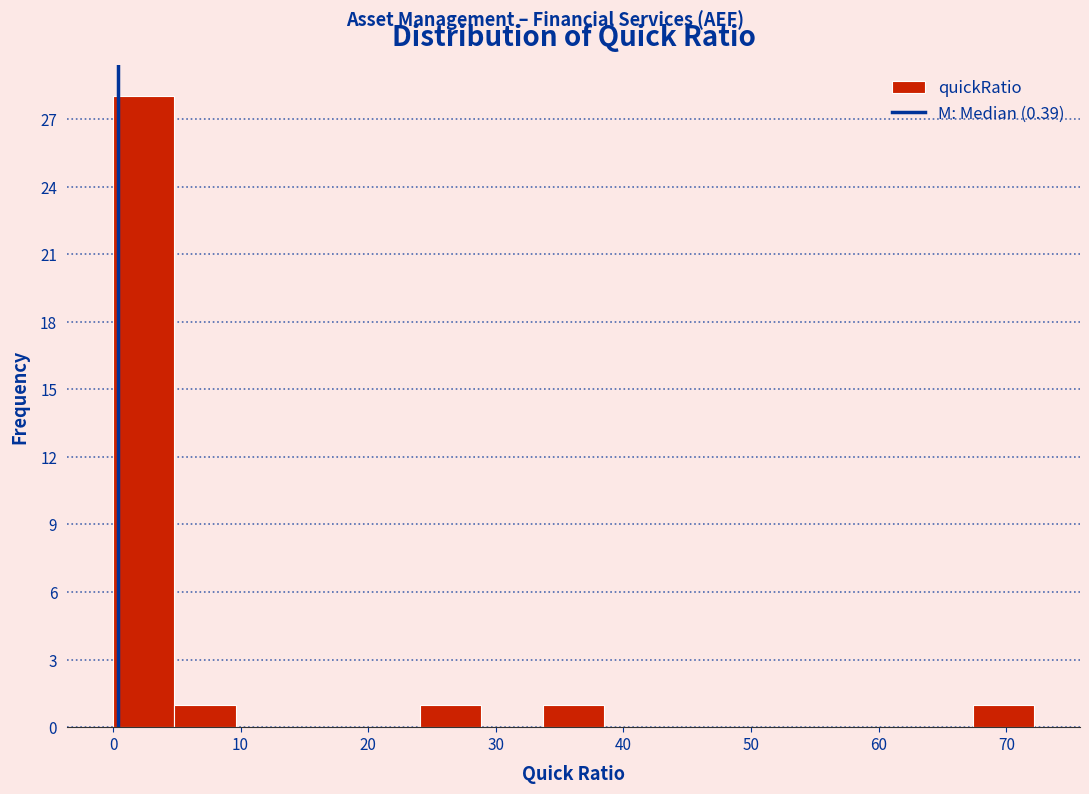

Reading left to right, transcribe this chart: for each bar, give the range it covers on the x-axis and its height. Neither the bar edges nor the heights are printed on the chart, so give them approximately, as read against the axes.

0 to 5: 28
5 to 10: 1
10 to 14: 0
14 to 19: 0
19 to 24: 0
24 to 29: 1
29 to 34: 0
34 to 38: 1
38 to 43: 0
43 to 48: 0
48 to 53: 0
53 to 58: 0
58 to 63: 0
63 to 67: 0
67 to 72: 1